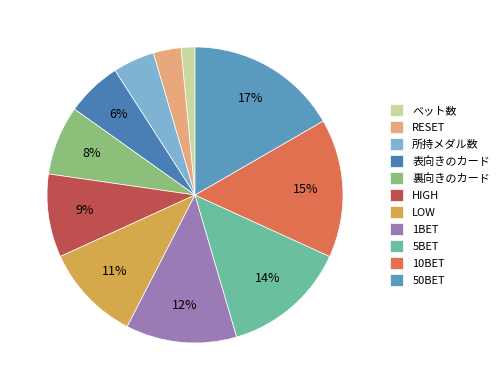

What percentage do HIGH and 5BET together represent?

22.7%